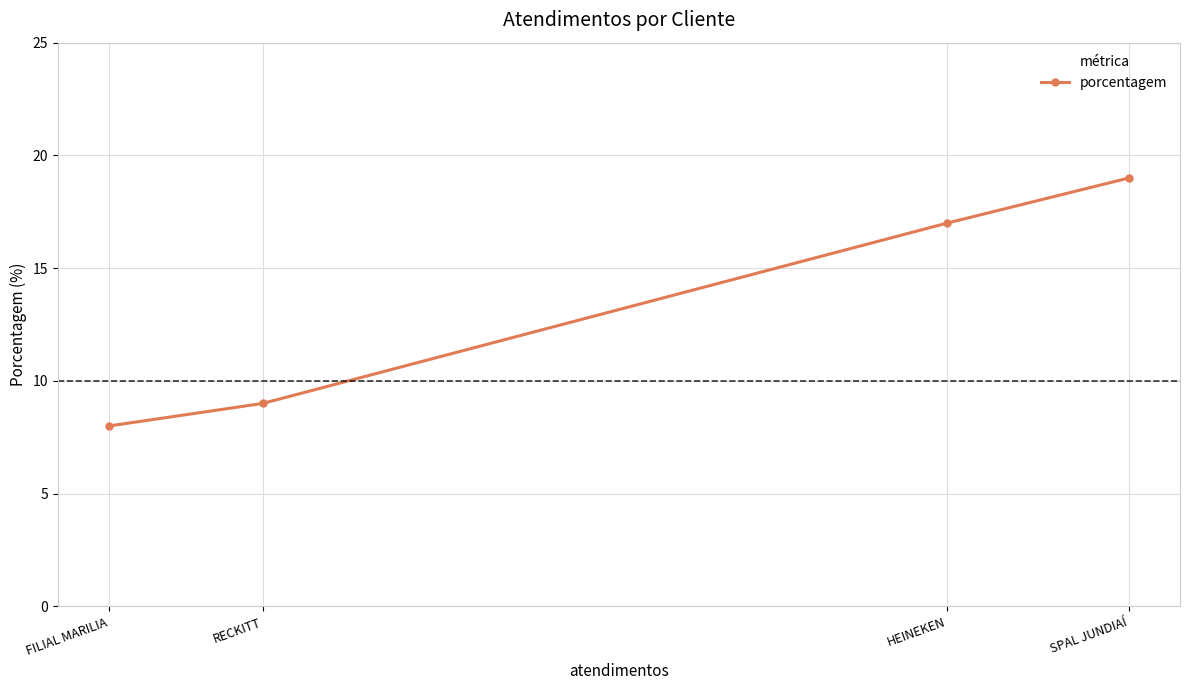

What is the change in value from SPAL JUNDIAÍ to FILIAL MARILIA?

-11